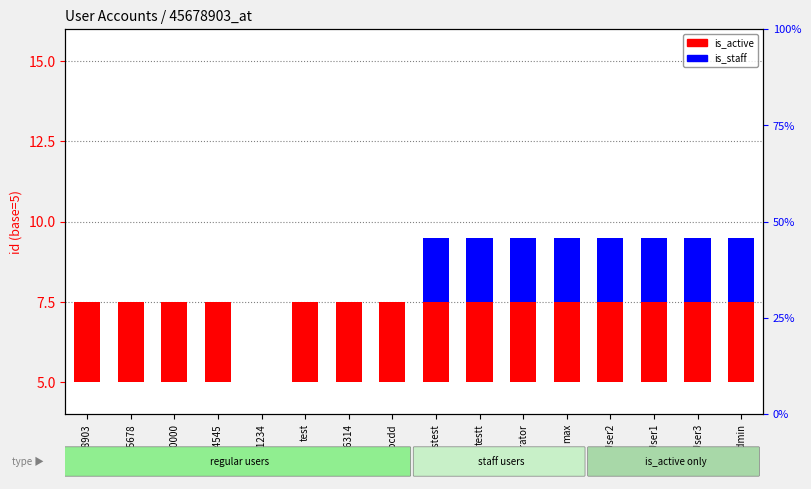

Is it true that is_staff equals 0.0 at +9934545?

True